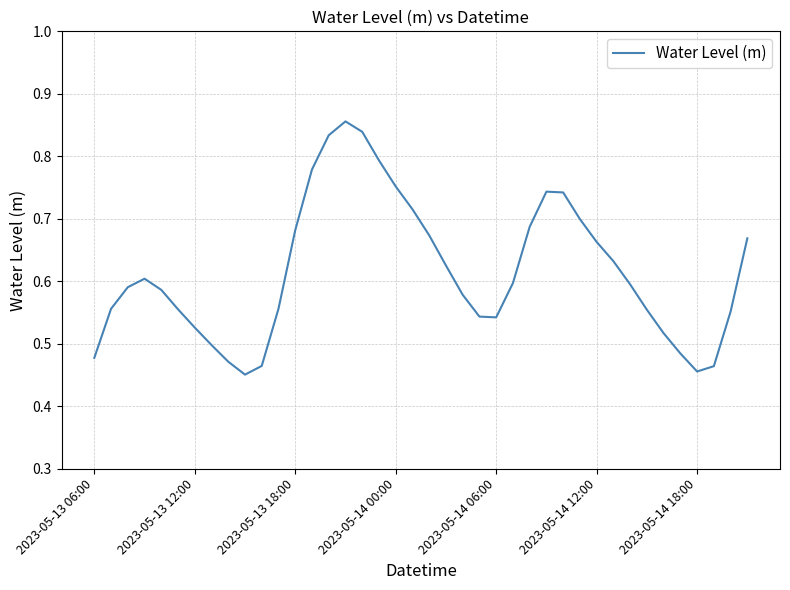

What is the difference between the maximum and minimum values?

0.4